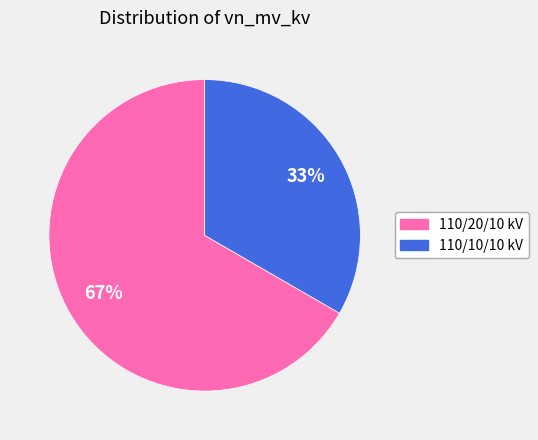

Is there any slice that represents more than half of the pie?

Yes